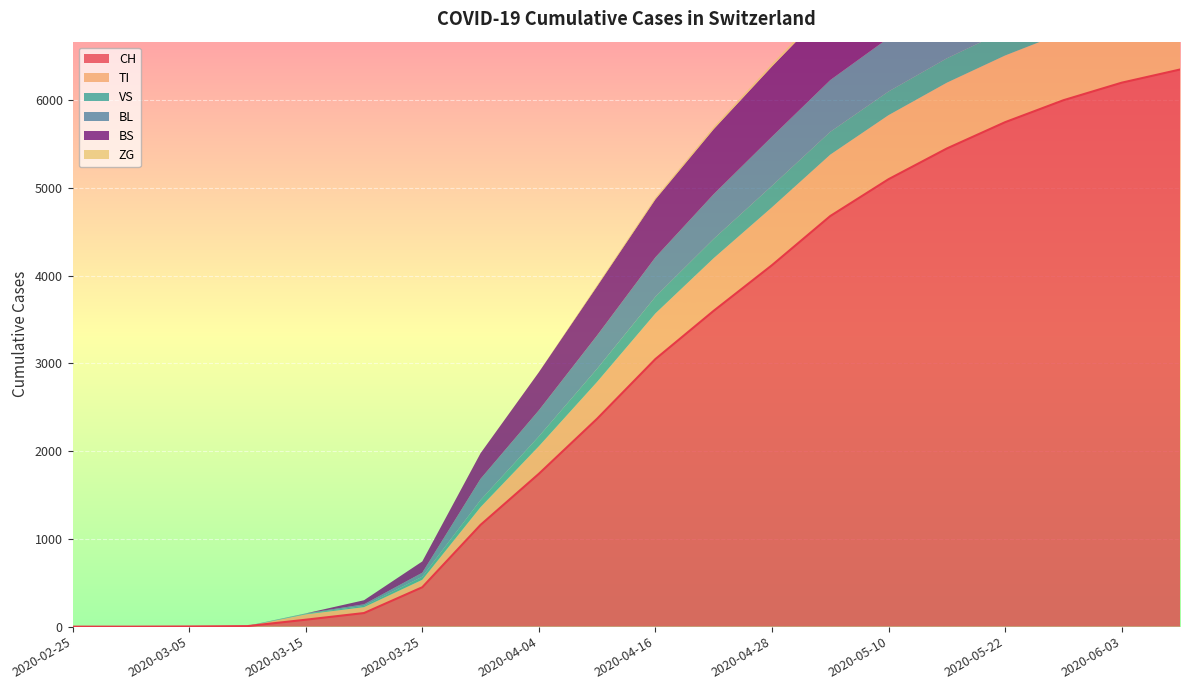

How many times do BL and VS cross each other?

1